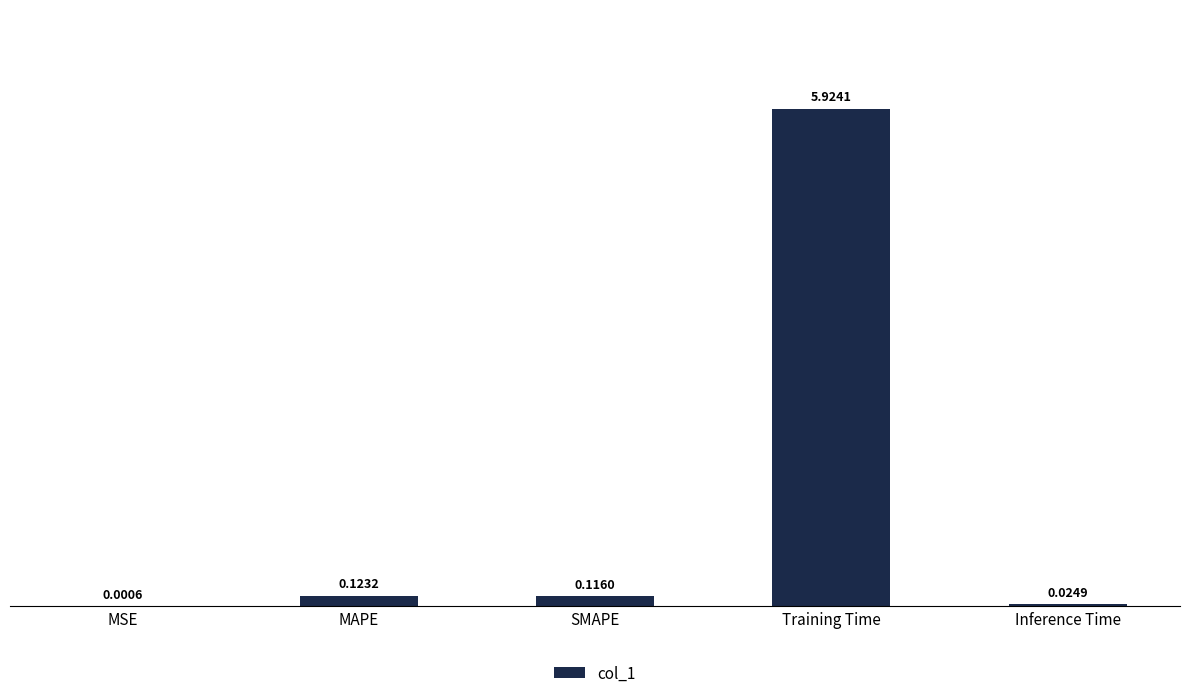

Which category has the highest value across all series?

Training Time